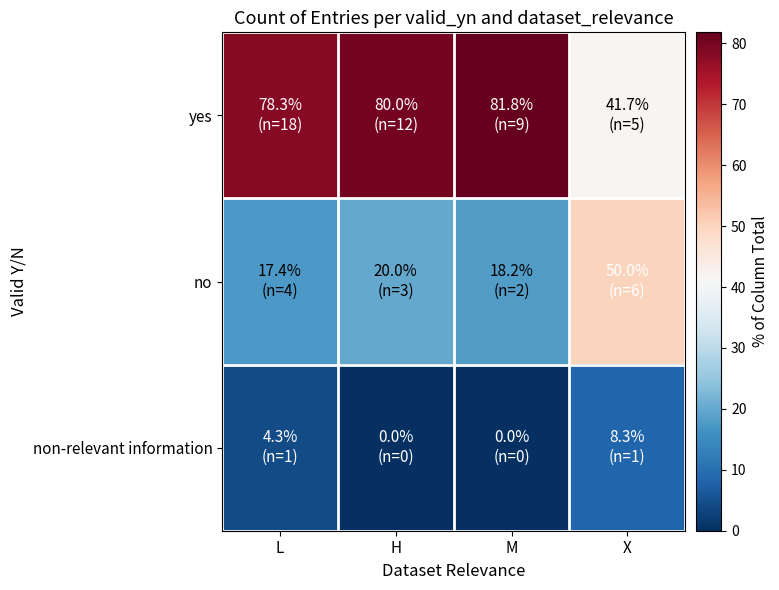

Which series has the largest total across all categories?

yes